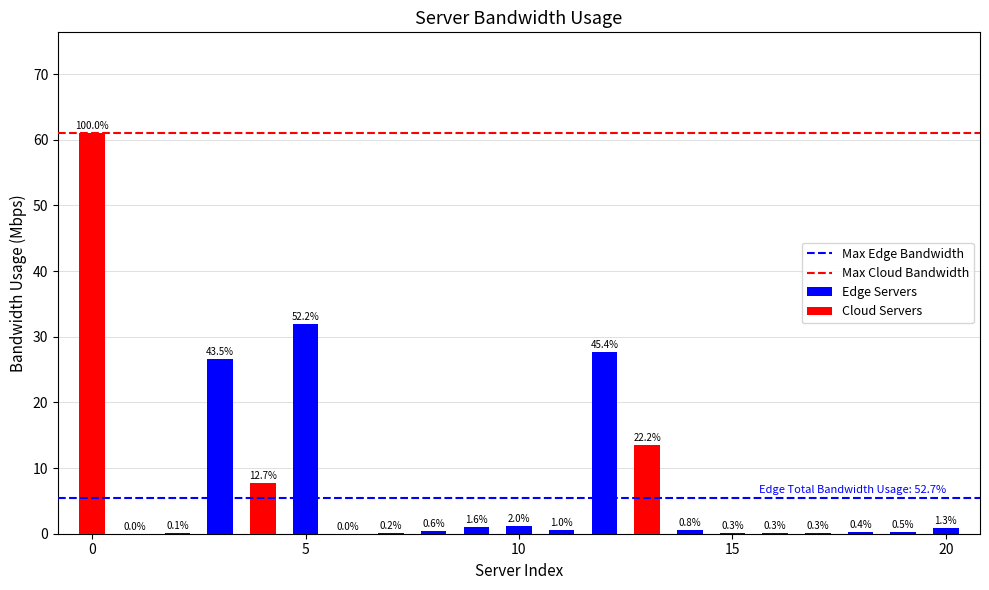

Read the Max Cloud Bandwidth value at 5.

61.1